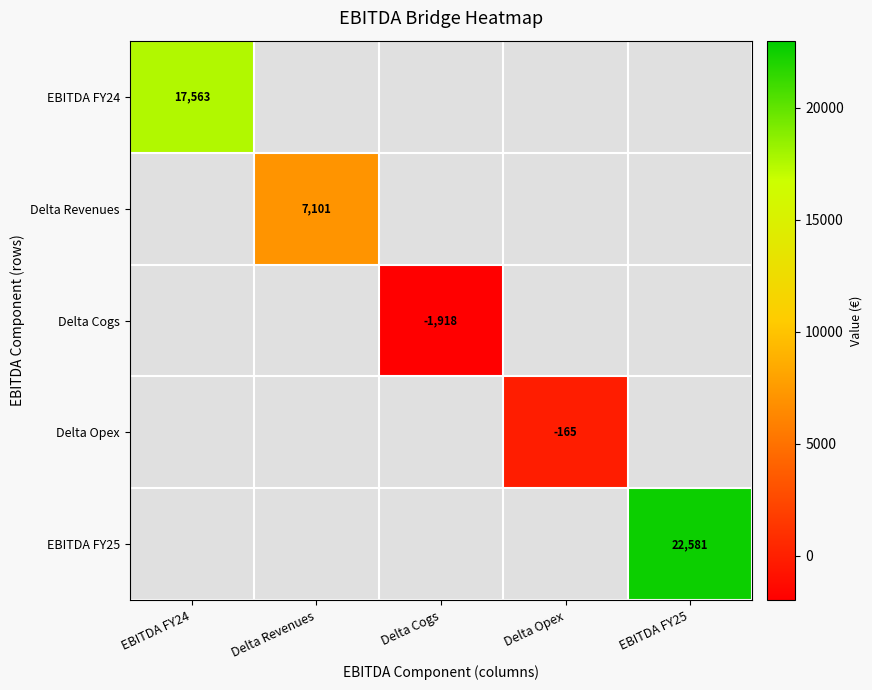

What is the difference between the highest and lowest values at EBITDA FY24?

17563.1